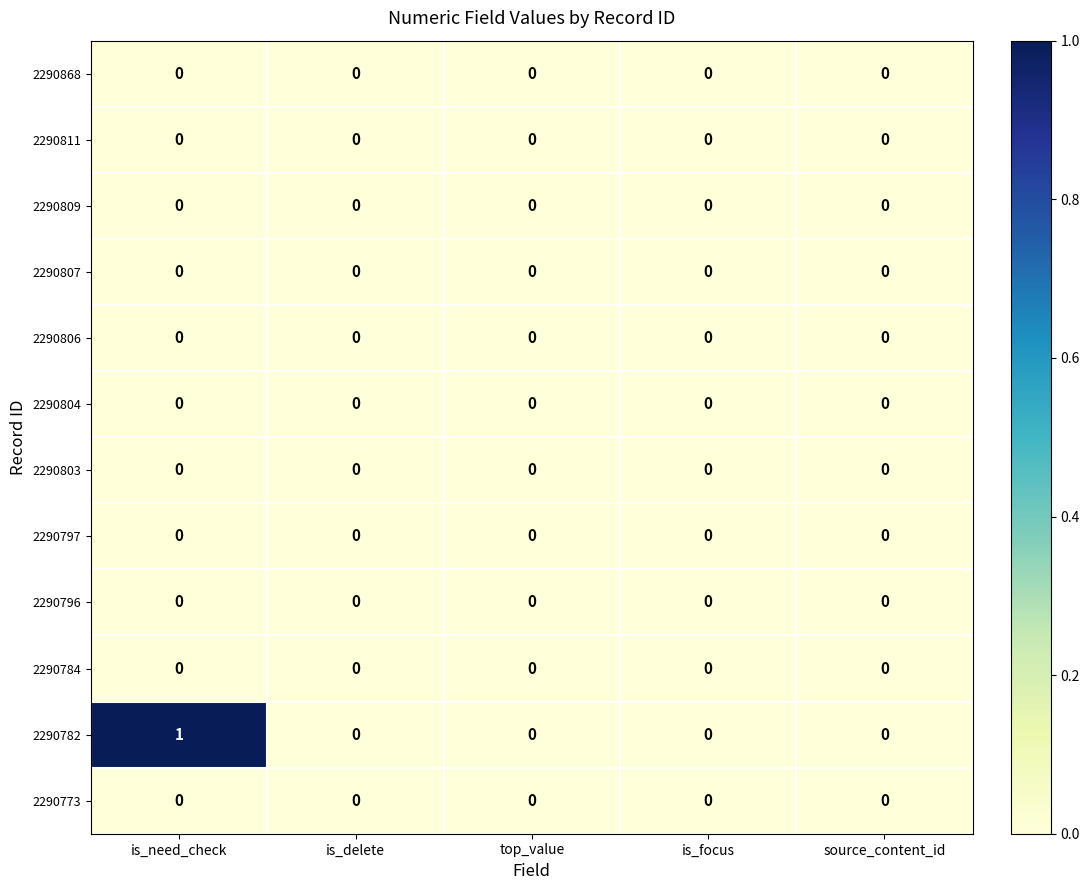

Which series has the largest total across all categories?

2290782